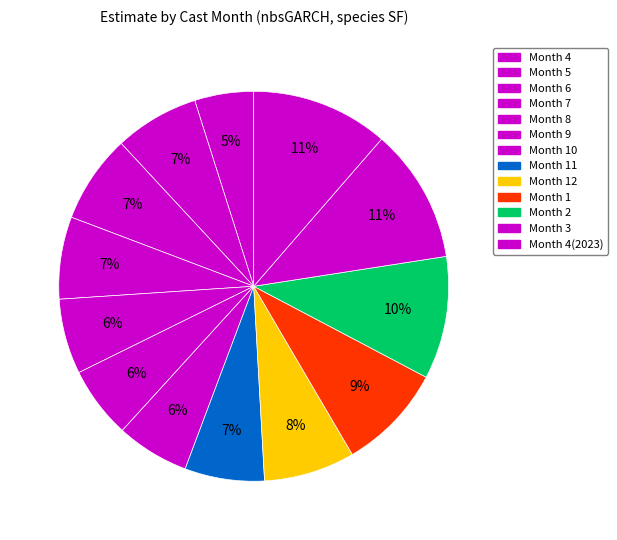

To the nearest percent, what is the combined percentage of Month 10 and Month 5?

13%